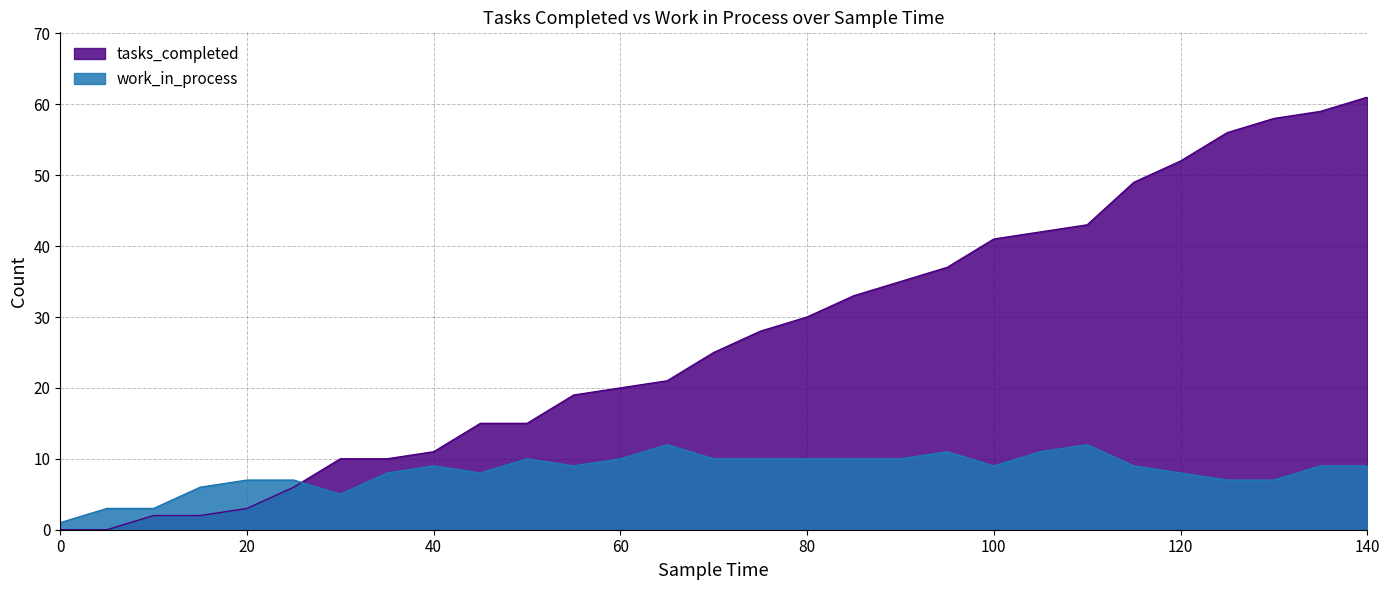

Reading right to left, what are all the values shown in this chart?

tasks_completed: 140=61	135=59	130=58	125=56	120=52	115=49	110=43	105=42	100=41	95=37	90=35	85=33	80=30	75=28	70=25	65=21	60=20	55=19	50=15	45=15	40=11	35=10	30=10	25=6	20=3	15=2	10=2	5=0	0=0
work_in_process: 140=9	135=9	130=7	125=7	120=8	115=9	110=12	105=11	100=9	95=11	90=10	85=10	80=10	75=10	70=10	65=12	60=10	55=9	50=10	45=8	40=9	35=8	30=5	25=7	20=7	15=6	10=3	5=3	0=1